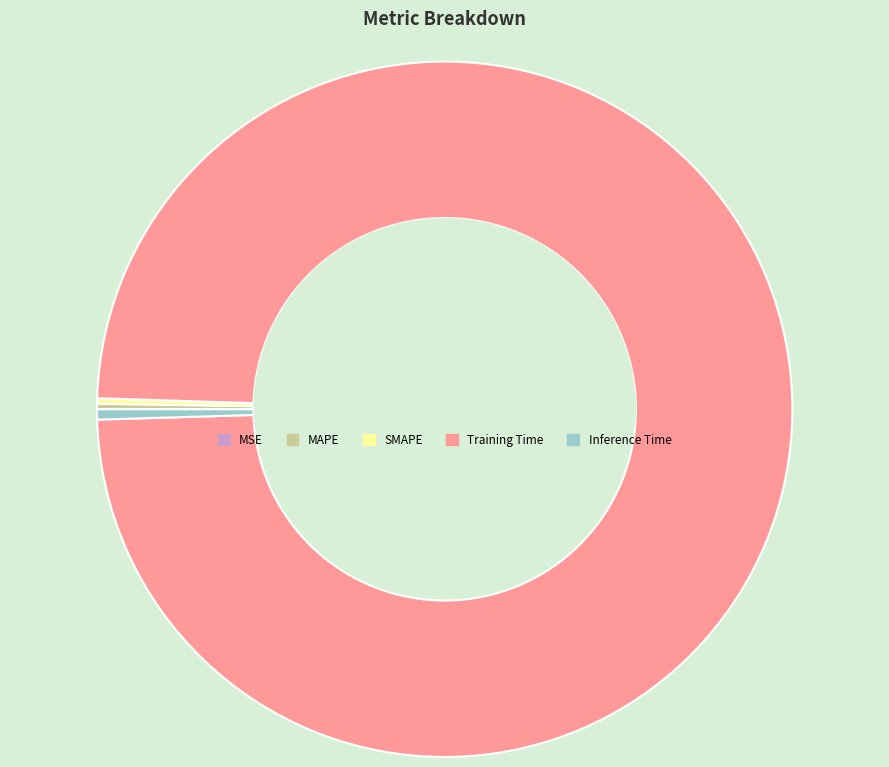

Does Training Time account for over 50% of the chart?

Yes